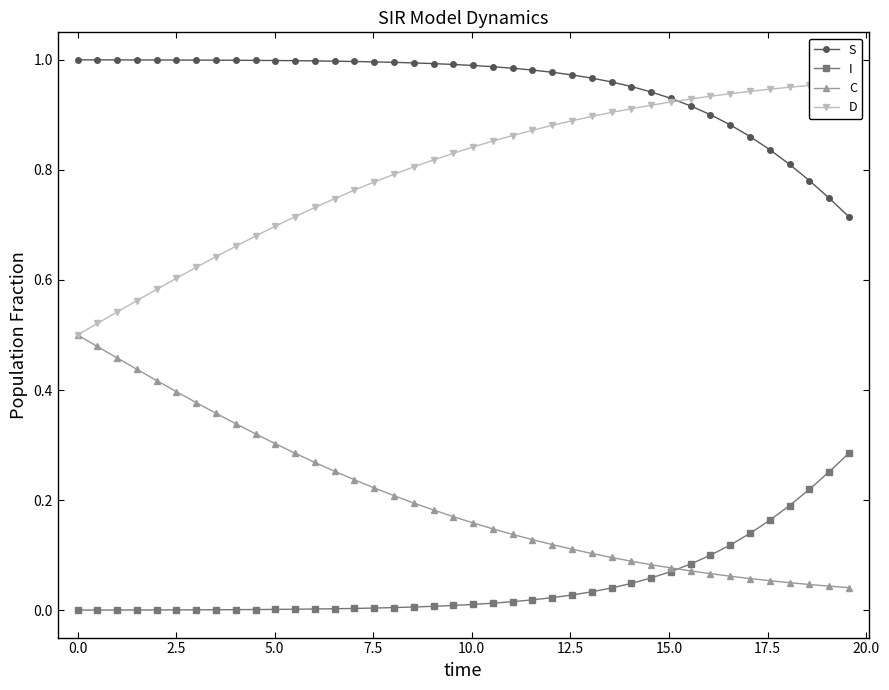

What is the difference between the second highest and minimum values in the C series?

0.4